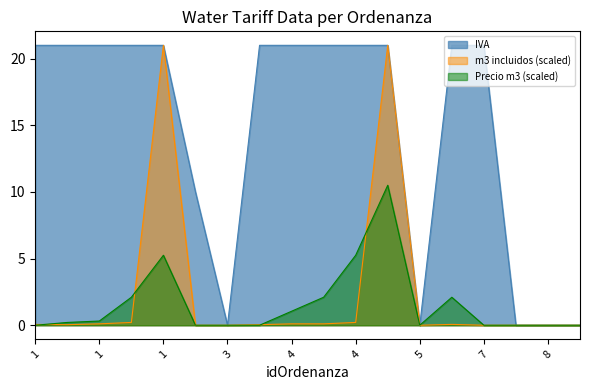

Reading right to left, transcribe all the data shown in this chart.

IVA: 0.0	0.0	0.0	21.0	21.0	0.0	21.0	21.0	21.0	21.0	21.0	0.0	10.0	21.0	21.0	21.0	21.0	21.0
m3 incluidos: 0.0	0.0	0.0	0.0	0.1	0.0	21.0	0.2	0.1	0.1	0.0	0.0	0.0	21.0	0.2	0.1	0.0	0.1
Precio m3: 0.0	0.0	0.0	0.0	2.1	0.0	10.5	5.2	2.1	1.1	0.0	0.0	0.0	5.2	2.1	0.3	0.2	0.0